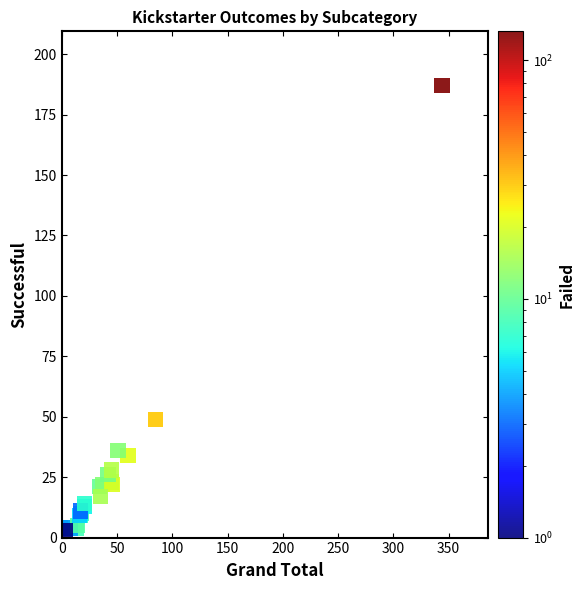

What Y value in the scatter plot is closest to 95?

49